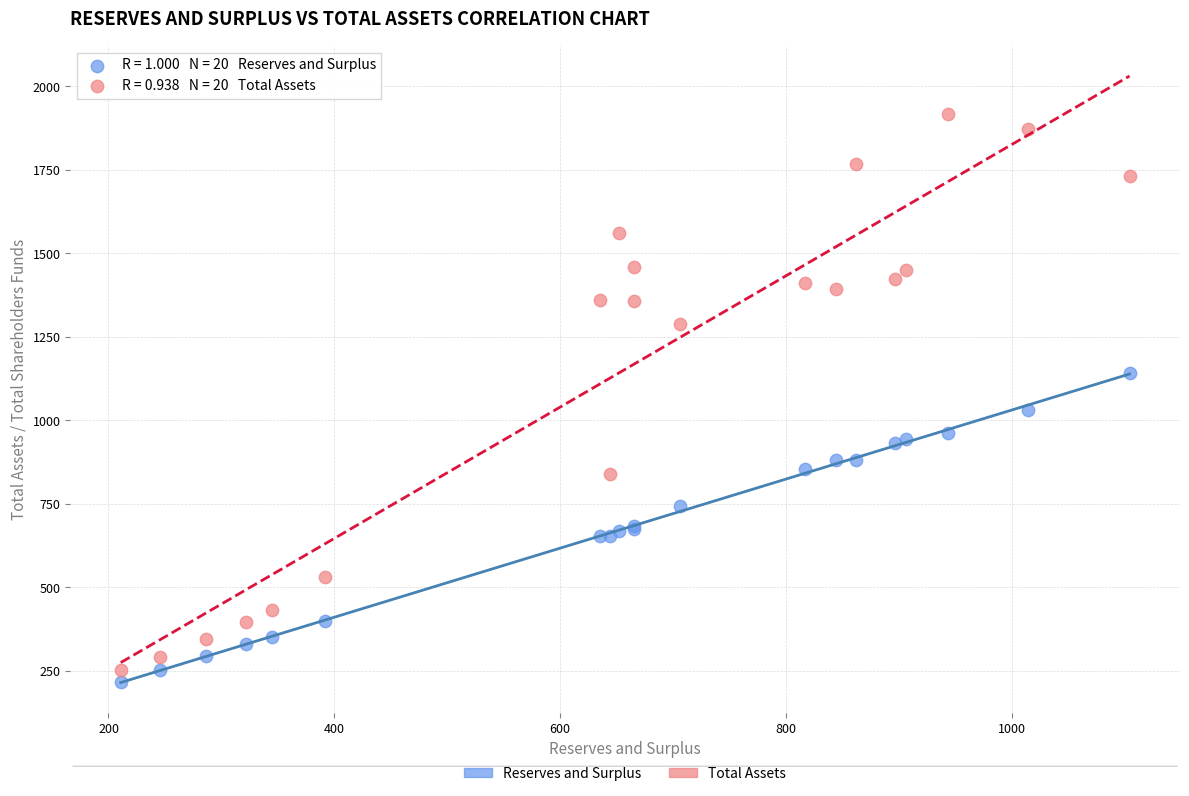

Which series contains the highest Y value?

Total Assets